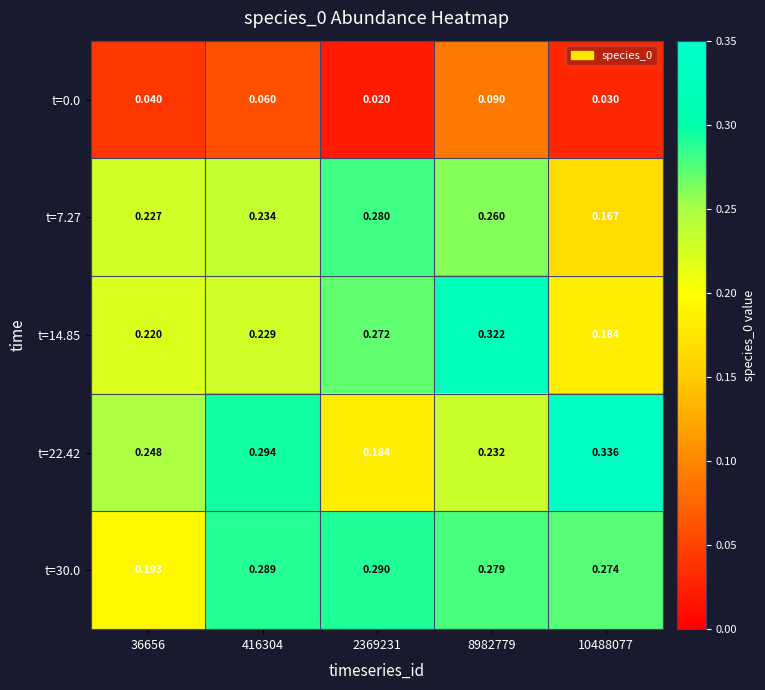

Between 8982779 and 10488077, which series saw the biggest shift?

t=14.85